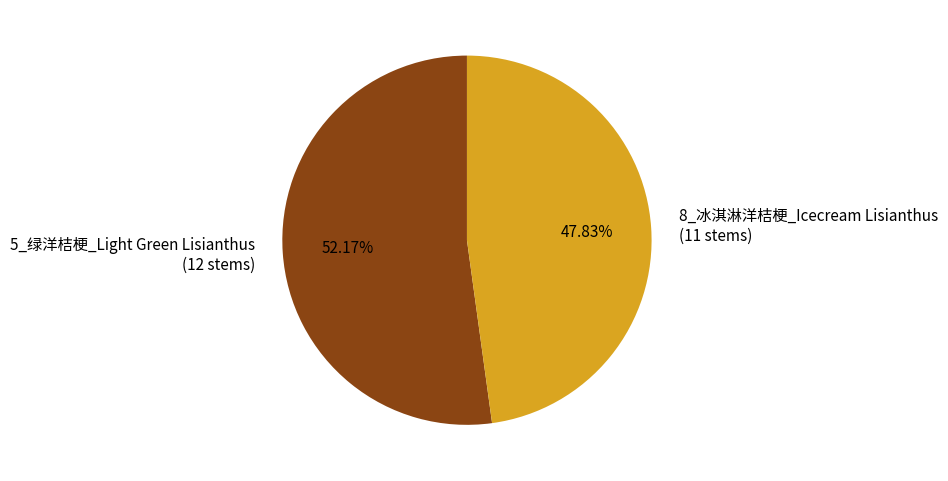

Which slice is the smallest?

8_冰淇淋洋桔梗_Icecream Lisianthus